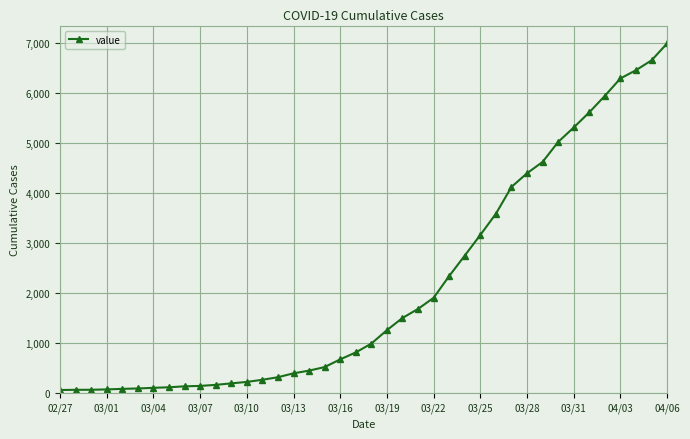

What is the value of the 17th point from the left?

452